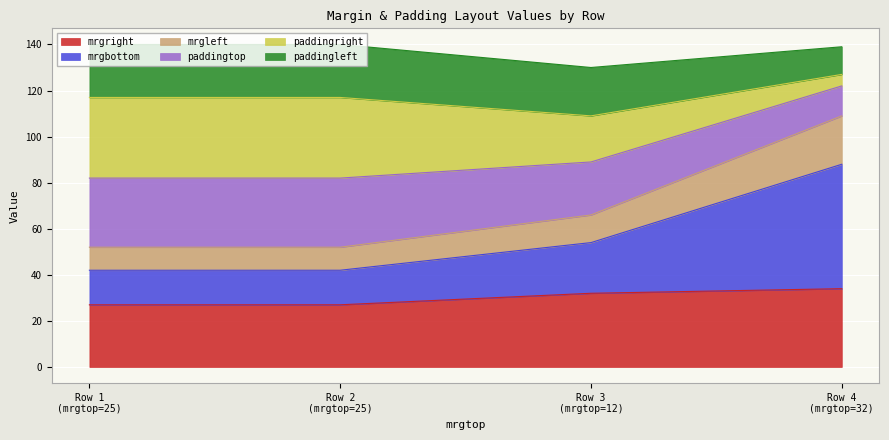

What is the highest value of the mrgright series?

34